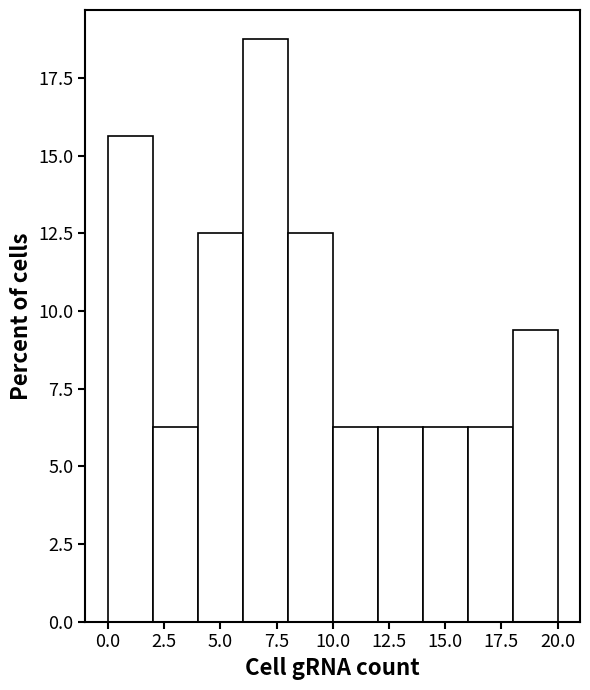

Reading left to right, transcribe this chart: for each bar, give the range it covers on the x-axis and its height. The values are not printed on the chart, so give them approximately, as read against the axis.

0 to 2: 15.5
2 to 4: 6.5
4 to 6: 12.5
6 to 8: 19.0
8 to 10: 12.5
10 to 12: 6.5
12 to 14: 6.5
14 to 16: 6.5
16 to 18: 6.5
18 to 20: 9.5